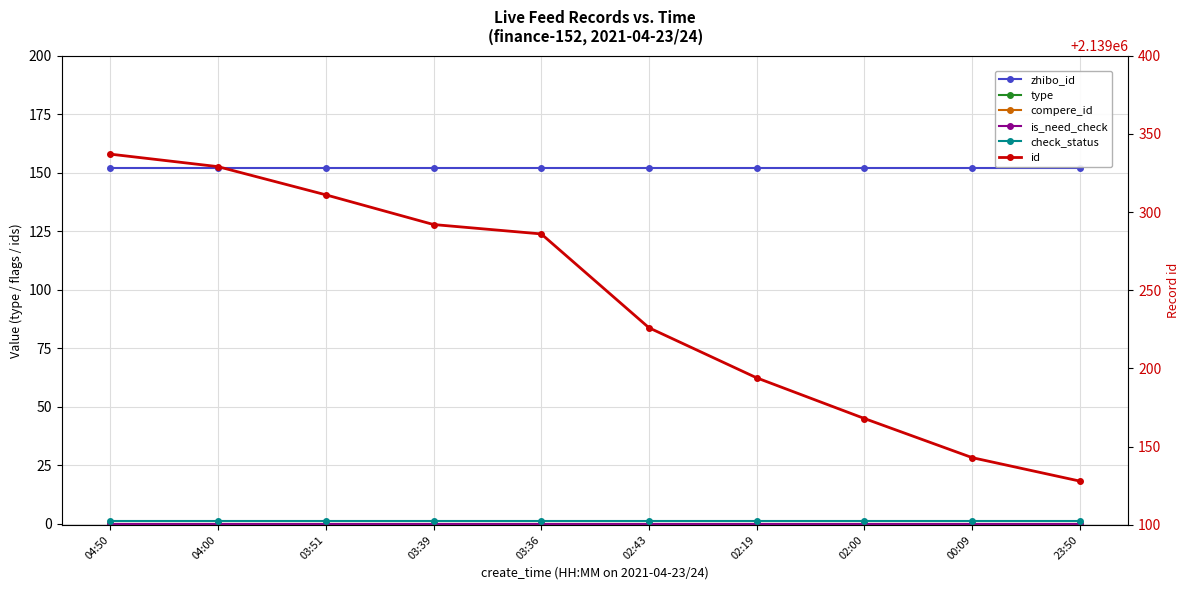

True or false: id and is_need_check intersect in this chart.

False